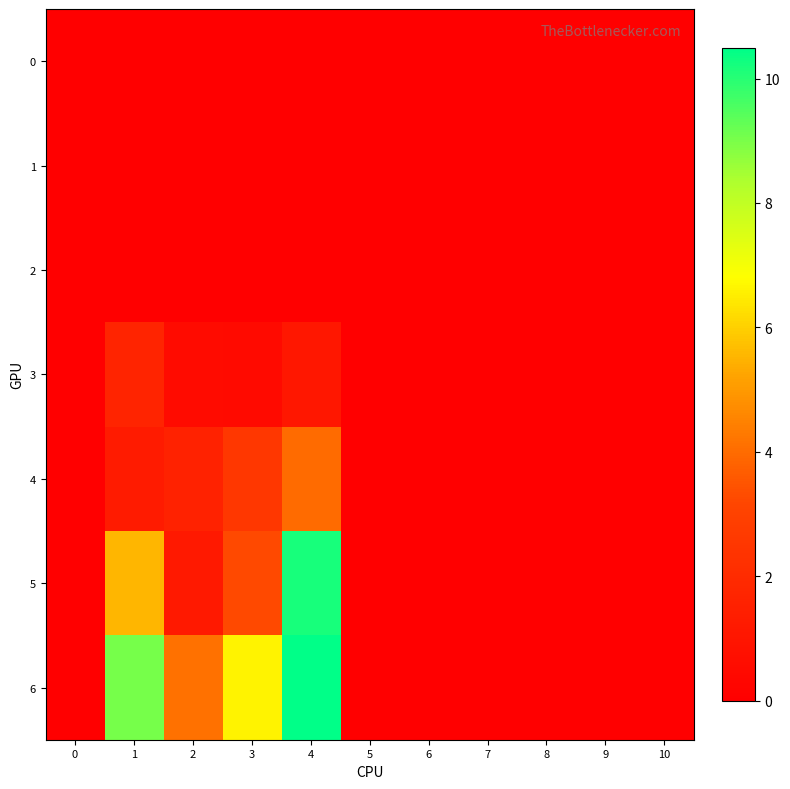

List the series in order of their peak value, highest first.

6, 5, 4, 3, 0, 1, 2